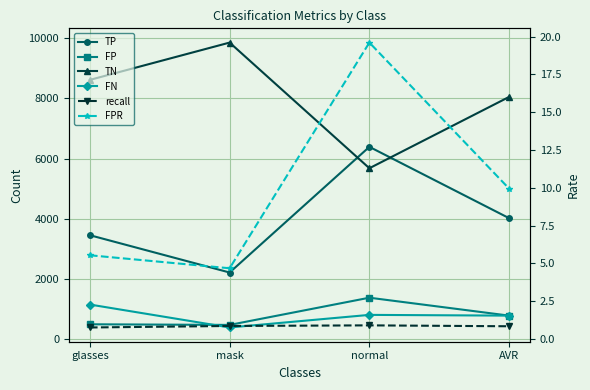

Reading right to left, what are all the values shown in this chart?

TP: 4024.7	6392.0	2222.0	3460.0
FP: 791.0	1386.0	483.0	504.0
TN: 8049.3	5682.0	9852.0	8614.0
FN: 791.0	816.0	398.0	1159.0
recall: 0.8	0.9	0.8	0.8
FPR: 9.9	19.6	4.7	5.5